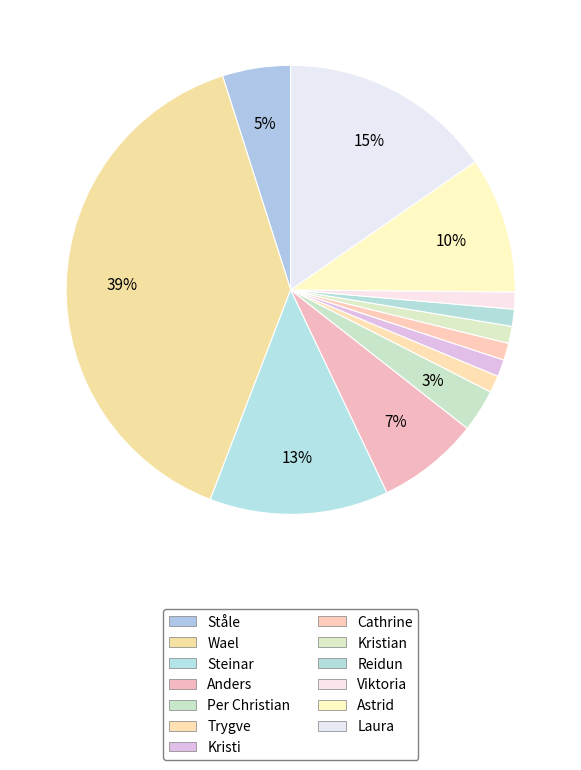

How many slices are in this pie chart?

13